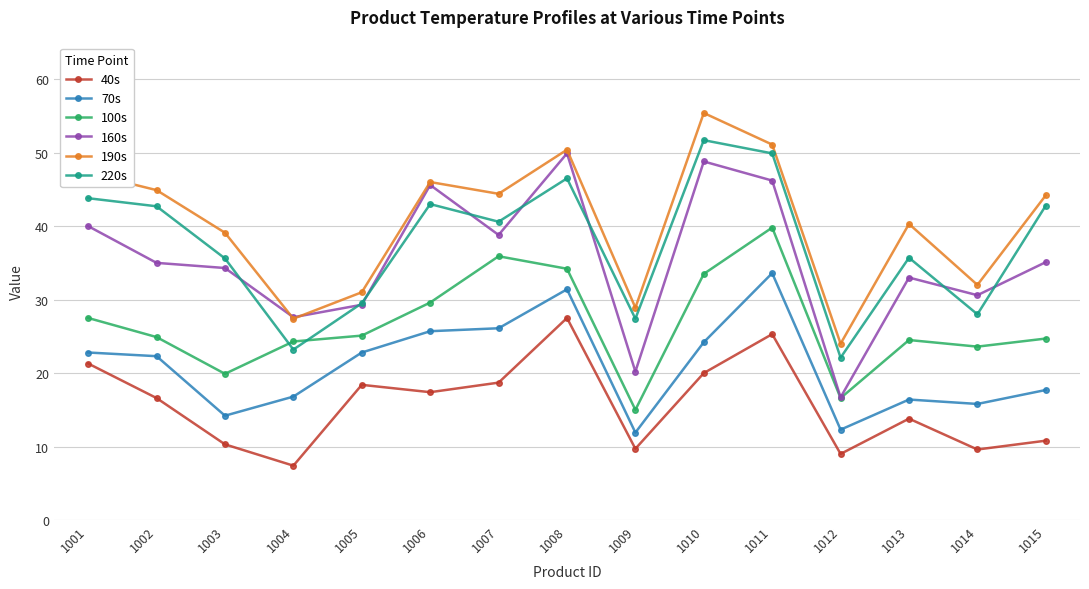

Is this an area chart (filled region under the line)?

No